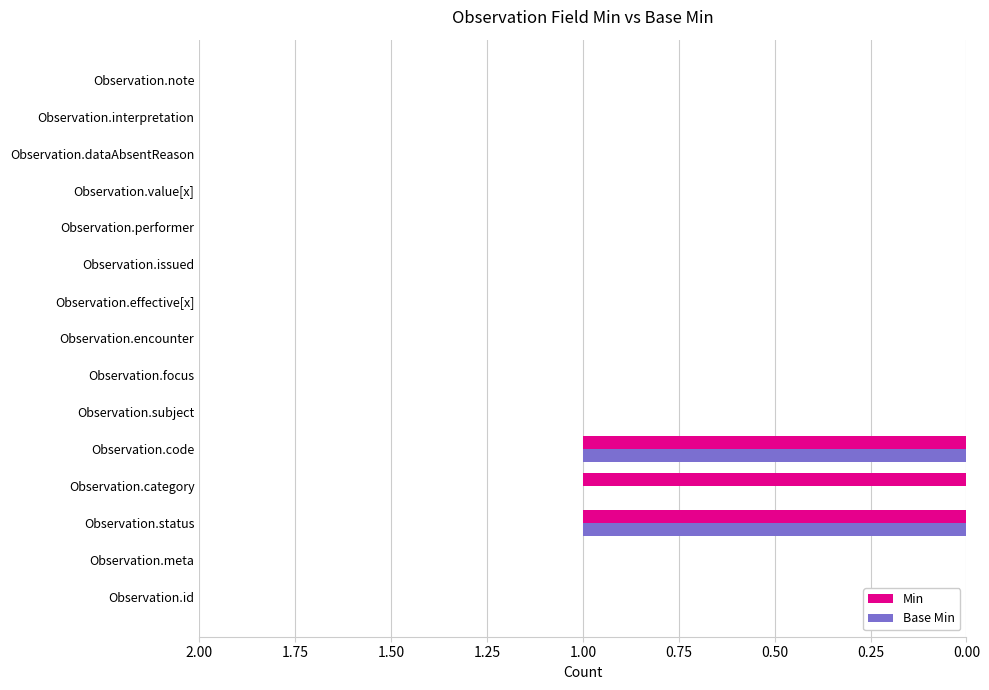

The value of Base Min at Observation.note is 0. True or false?

True